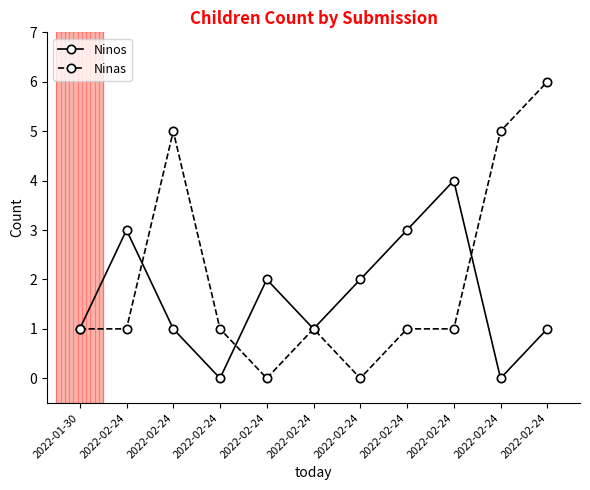

At which label is Ninos closest to 2?

2022-02-24